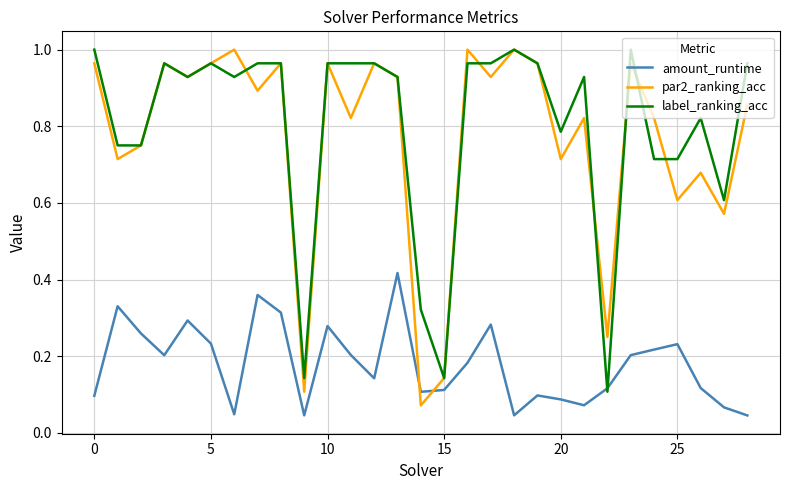

Which series ends up on top after the final intersection of par2_ranking_acc and amount_runtime?

par2_ranking_acc